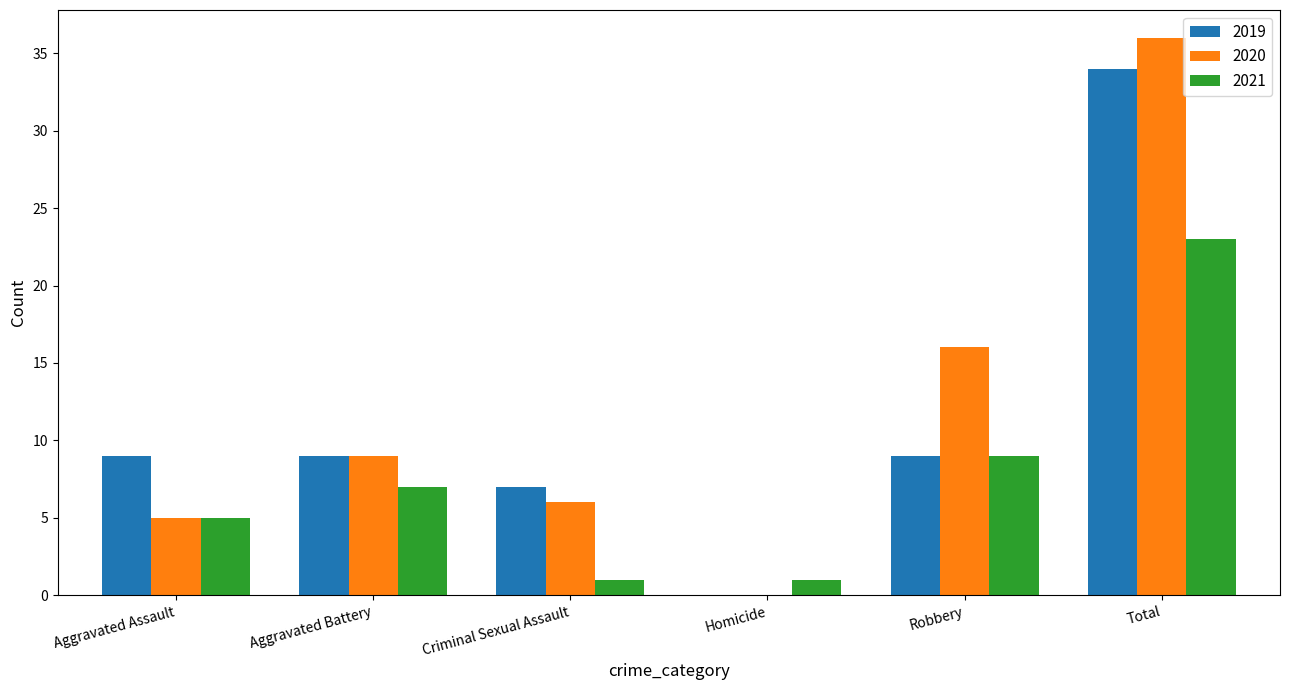

What is the average value of the 2021 series?

8